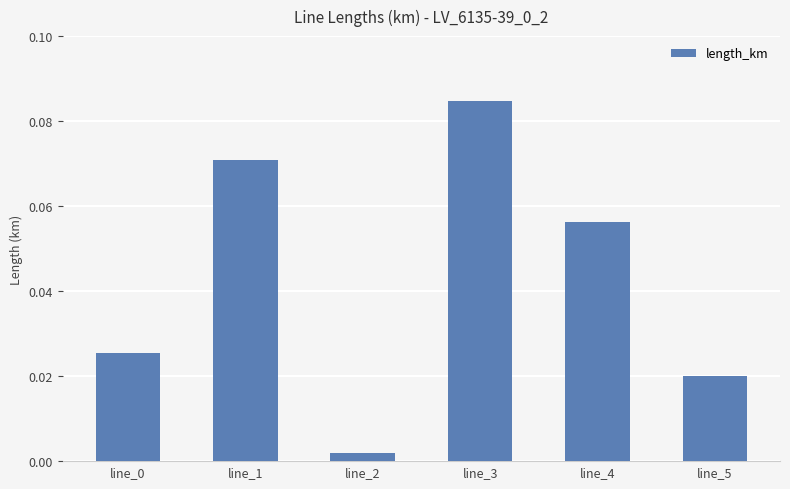

Which has a higher value, line_0 or line_3?

line_3